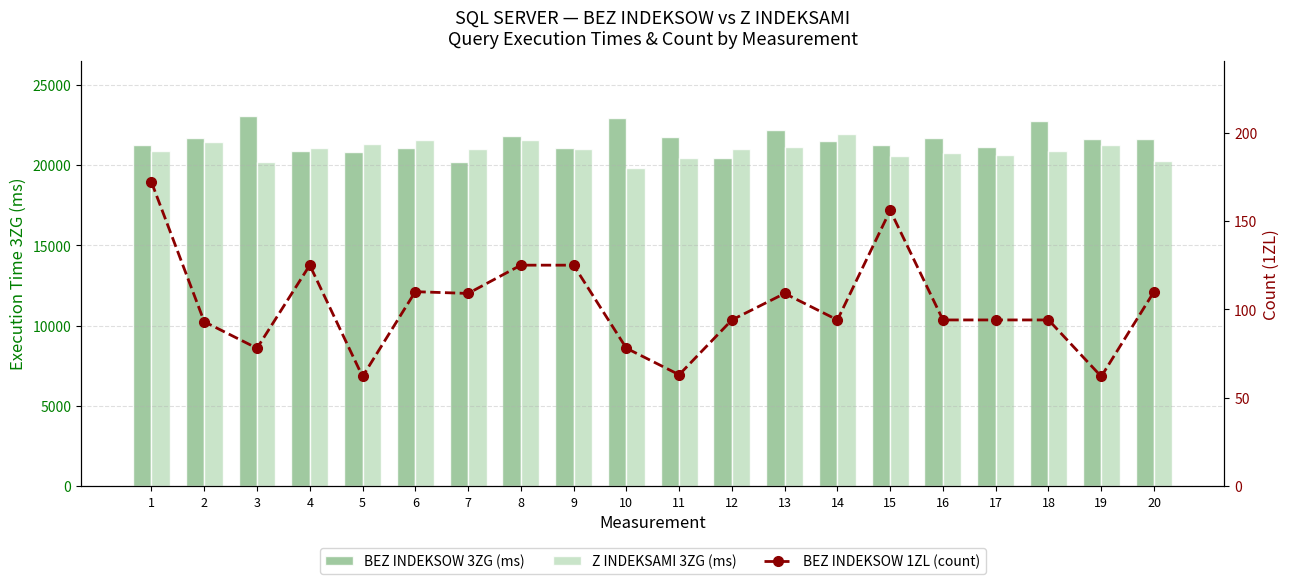

Between 19 and 18, which is larger?

18